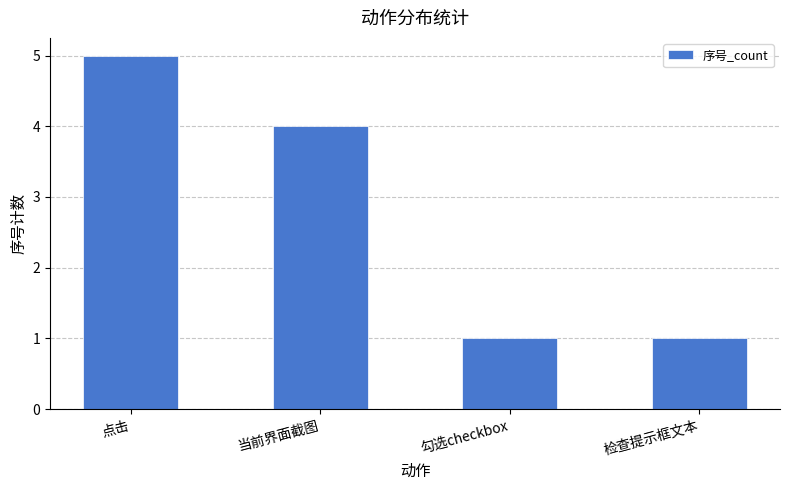

What is the average value?

3